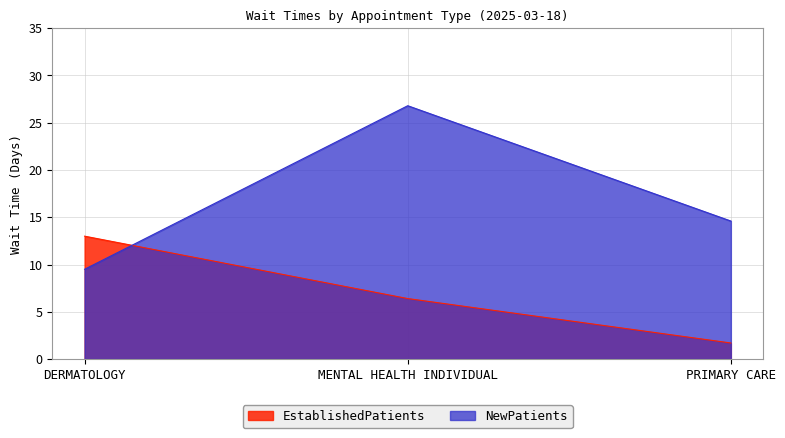

At which label does EstablishedPatients reach its minimum?

PRIMARY CARE